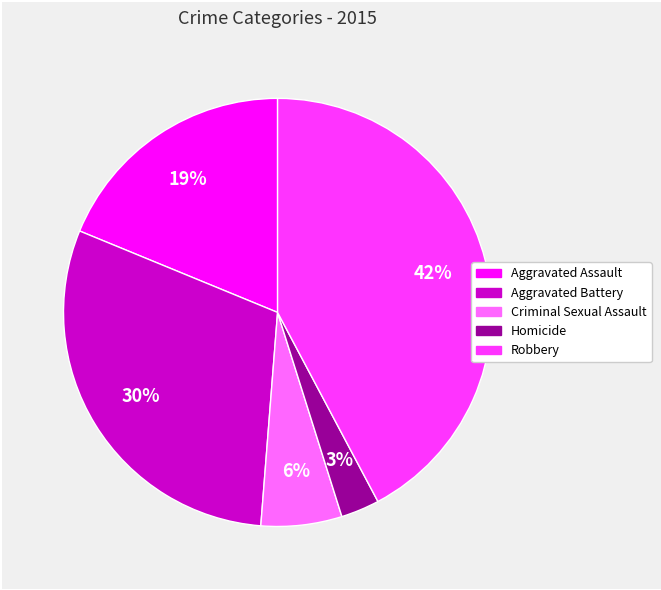

Between Criminal Sexual Assault and Robbery, which is larger?

Robbery